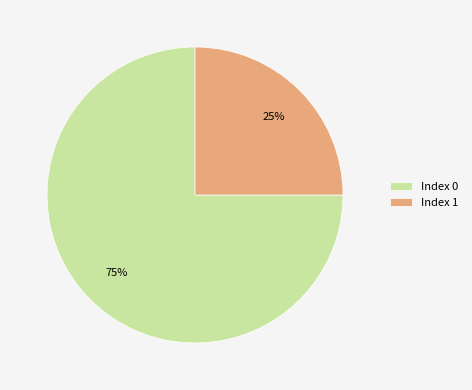

To the nearest percent, what is the difference between the Index 0 and Index 1 slice percentages?

50%